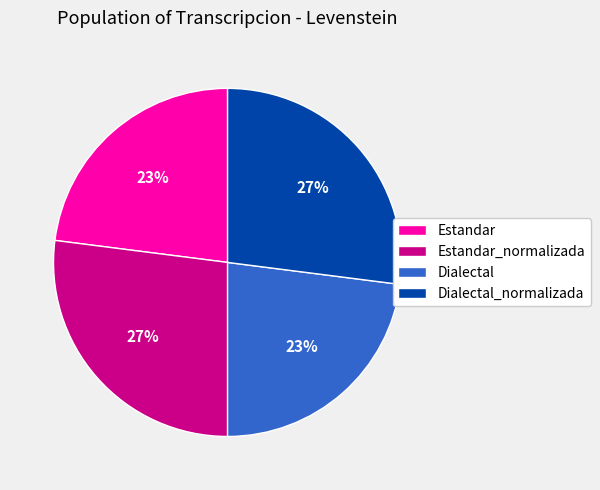

Is it true that Estandar_normalizada is 27% of the pie?

True